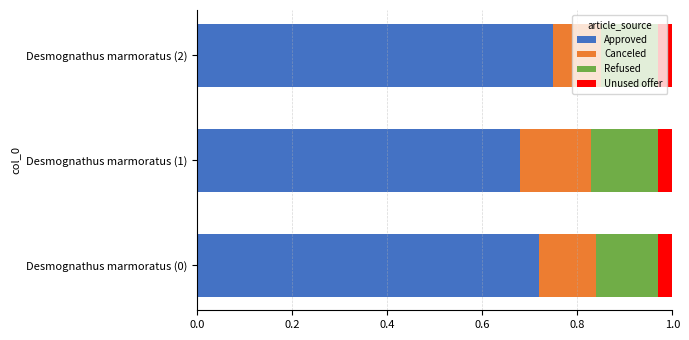

The Approved series shows 0.4 at Desmognathus marmoratus (0). True or false?

False